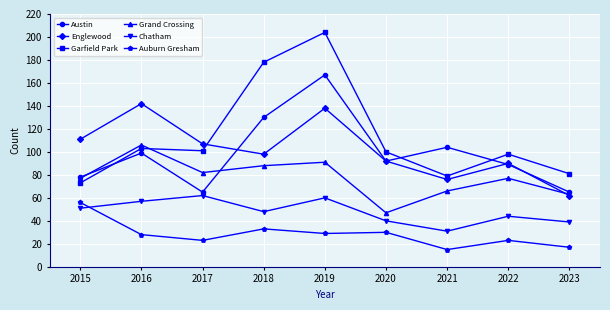

Reading left to right, transcribe all the data shown in this chart.

Austin: 78	99	65	130	167	92	104	89	65
Englewood: 111	142	107	98	138	92	76	90	62
Garfield Park: 73	103	101	178	204	100	79	98	81
Grand Crossing: 77	106	82	88	91	47	66	77	63
Chatham: 51	57	62	48	60	40	31	44	39
Auburn Gresham: 56	28	23	33	29	30	15	23	17